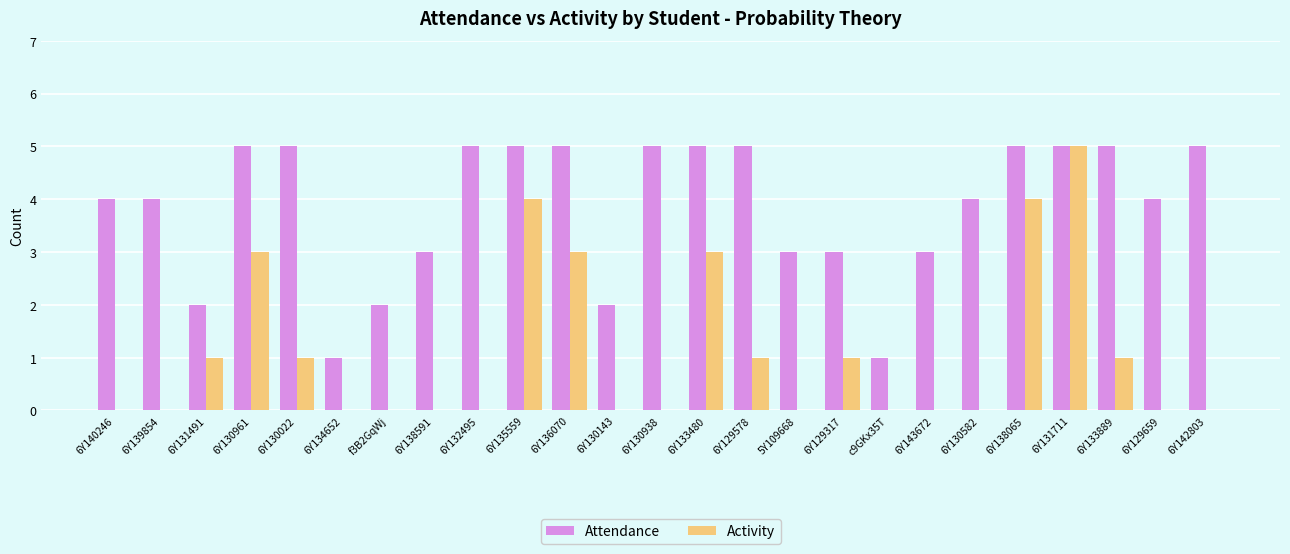

Between 6Y138591 and 6Y131711, which series saw the biggest shift?

Activity